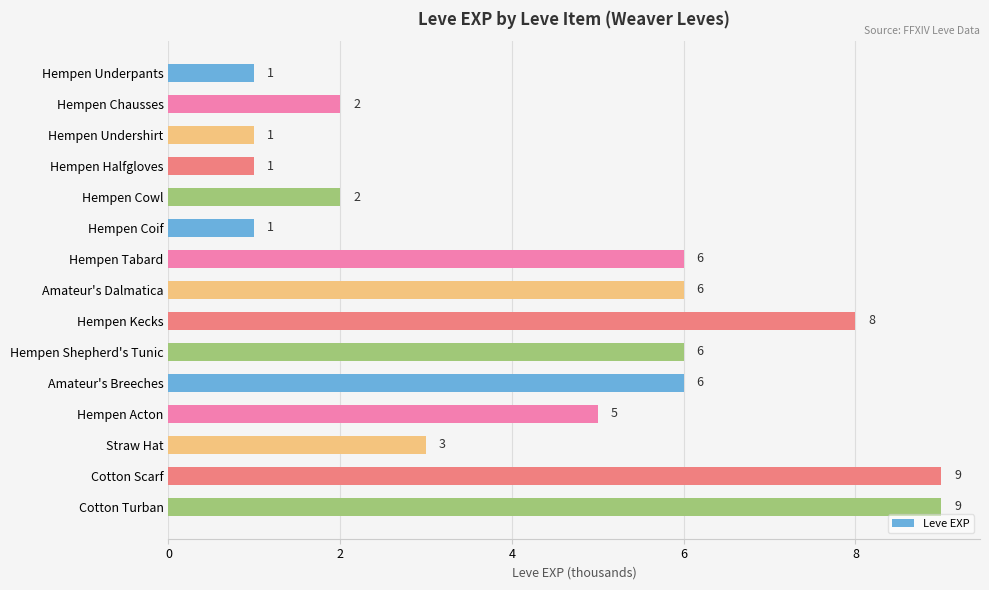

The chart shows a value of 9 at Amateur's Breeches. True or false?

False